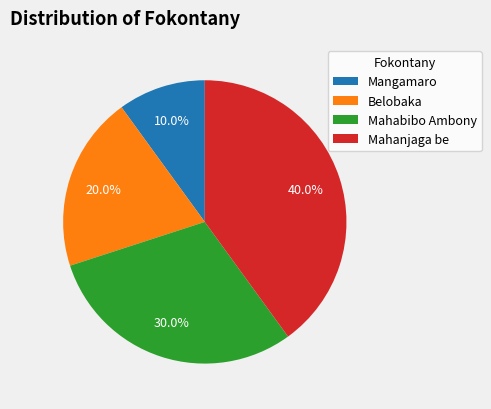

Which slice is the largest?

Mahanjaga be